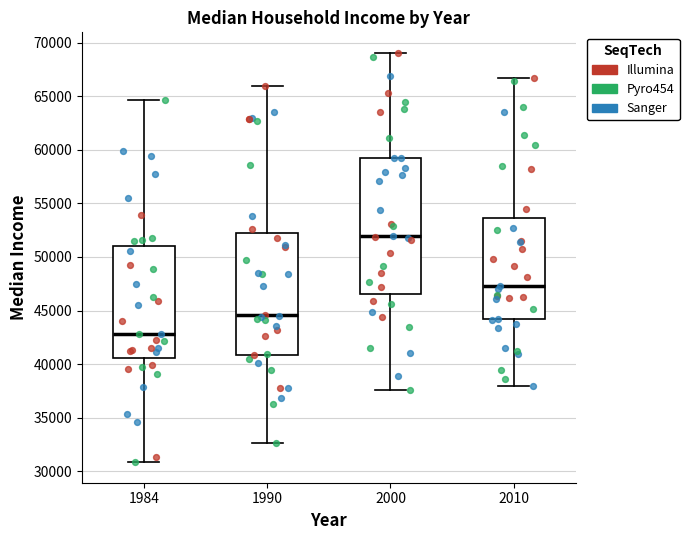

Comparing the boxes themselves (not the whiskers), which one is the tallest?

2000